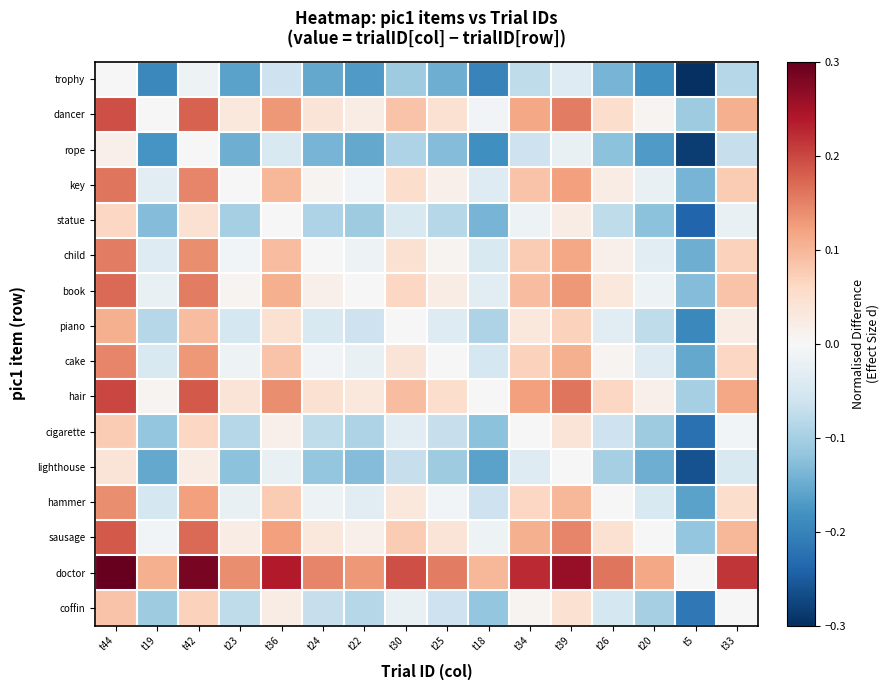

Rank the series by their maximum value, from highest to lowest.

doctor, hair, dancer, sausage, book, key, child, cake, hammer, piano, coffin, cigarette, statue, lighthouse, rope, trophy